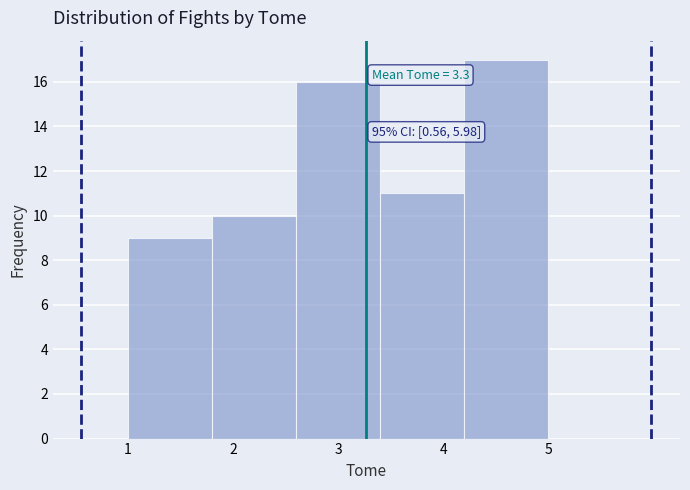

Over which range of the x-axis is the bar tallest?

4.2 to 5.0